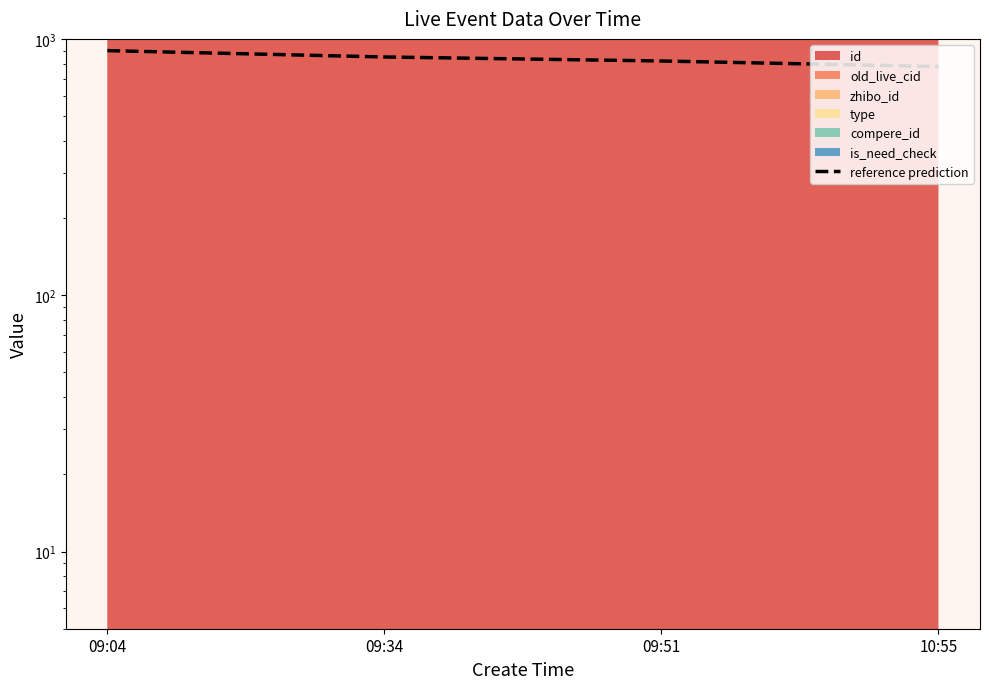

What position from the left is 09:51?

3